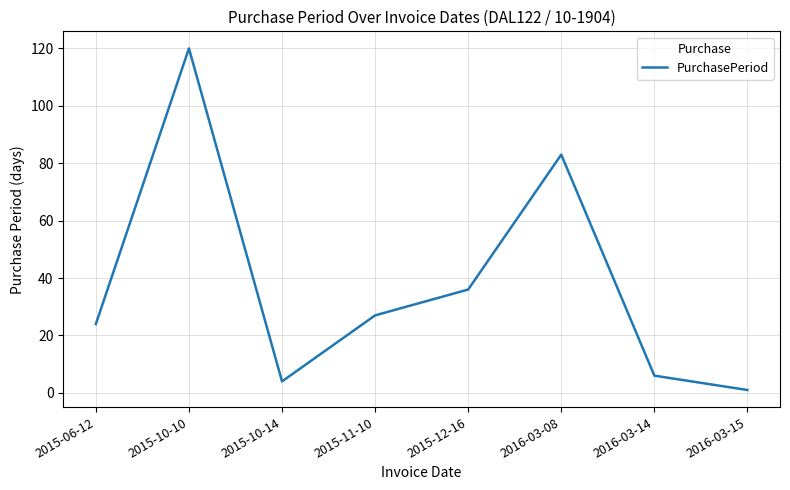

What is the change in value from 2015-11-10 to 2016-03-08?

+56